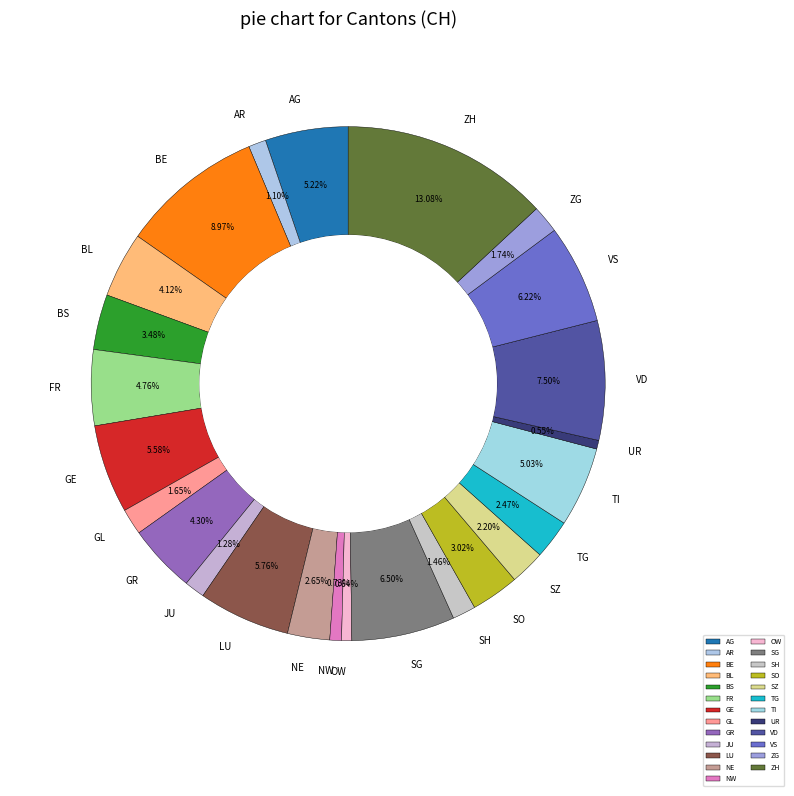

What portion of the pie excludes TG?

97.5%